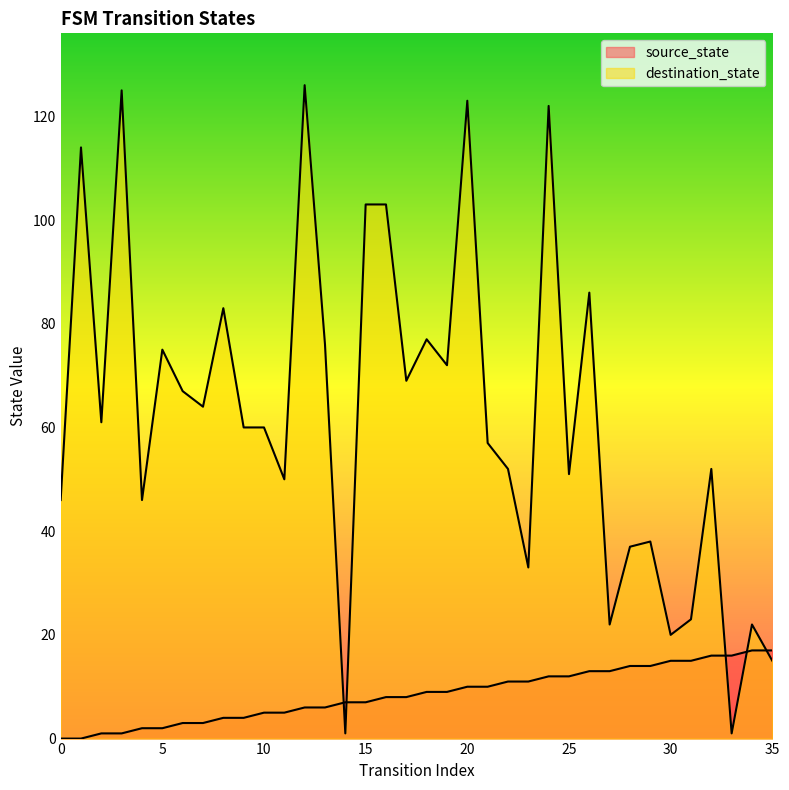

What is the maximum value shown in the chart?

126